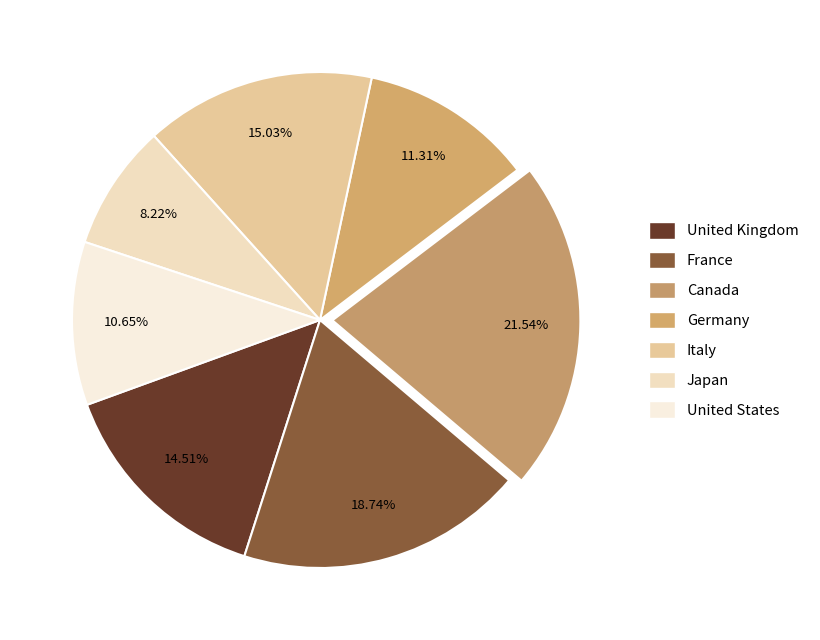

To the nearest percent, what portion does Canada represent?

22%